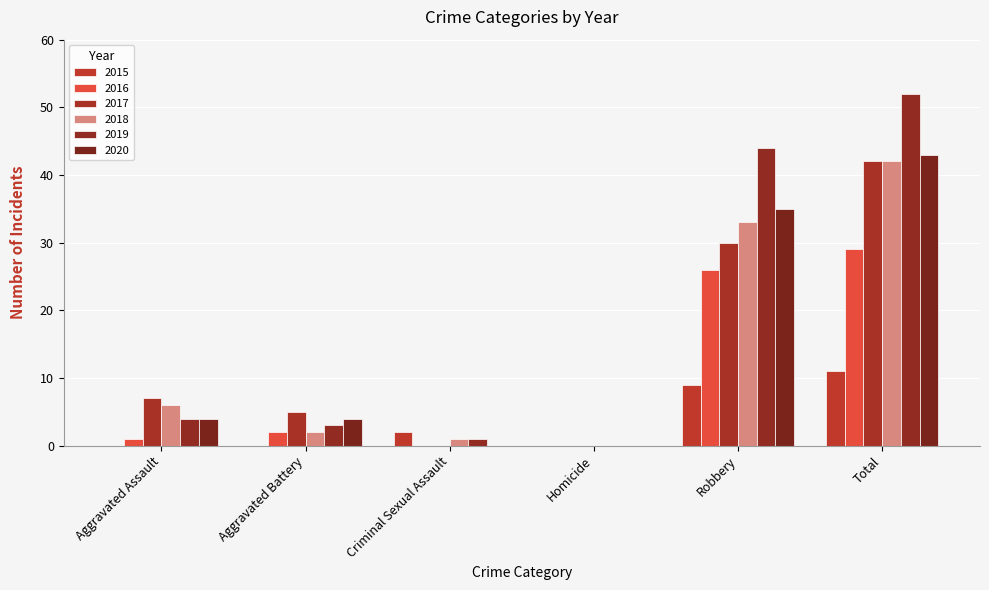

List the series in order of their peak value, highest first.

2019, 2020, 2017, 2018, 2016, 2015